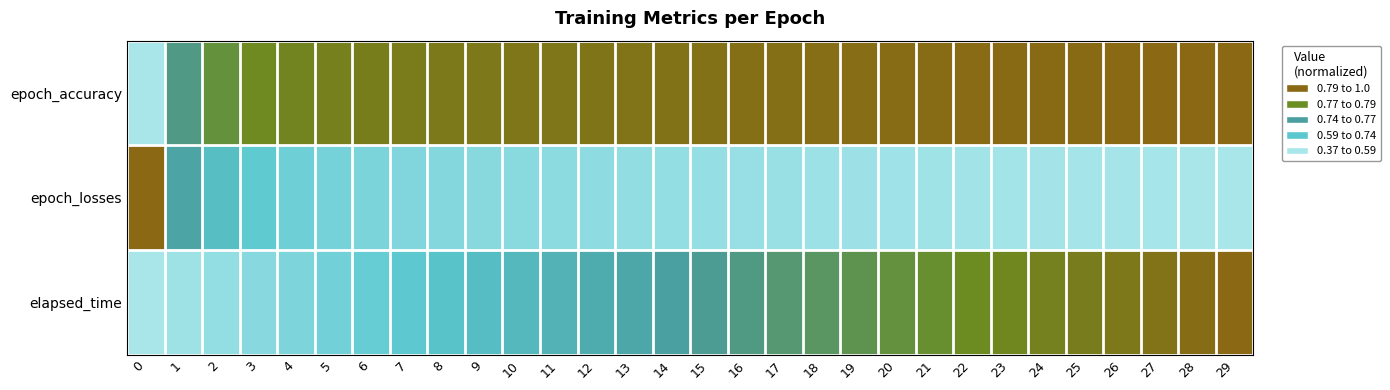

Count the number of categories in the chart.

30